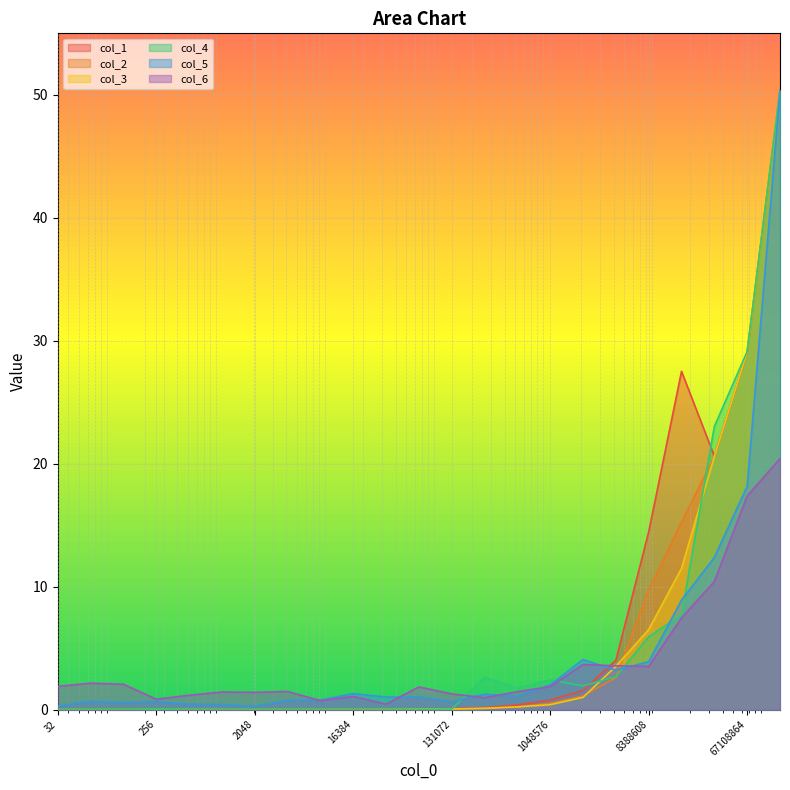

In col_6, how many points are higher than both neighbors (excluding endpoints)?

6